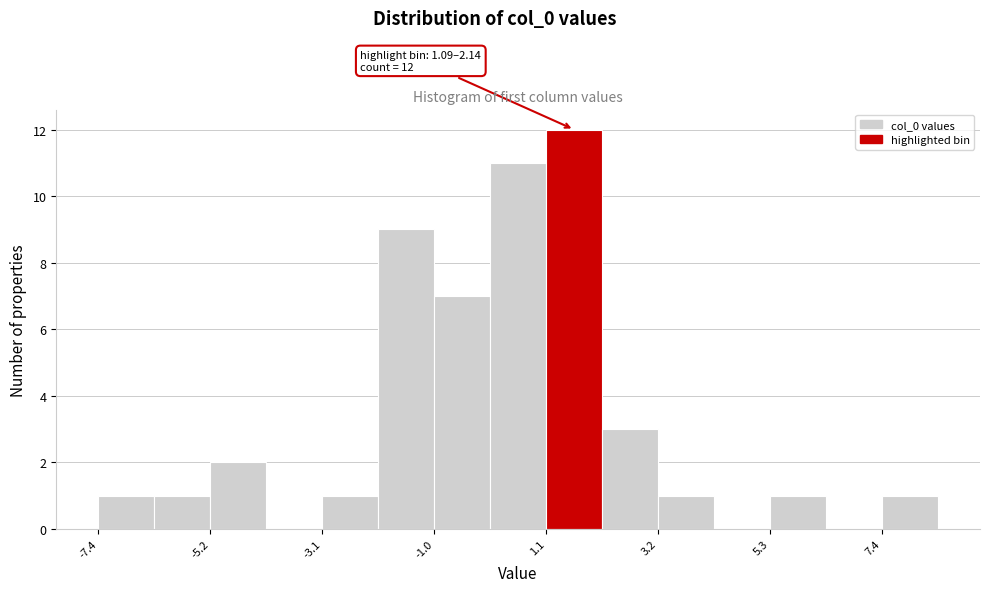

Around what value on the x-axis is the tallest bar? Give the approximate position of its centre, as read against the axis.

1.5